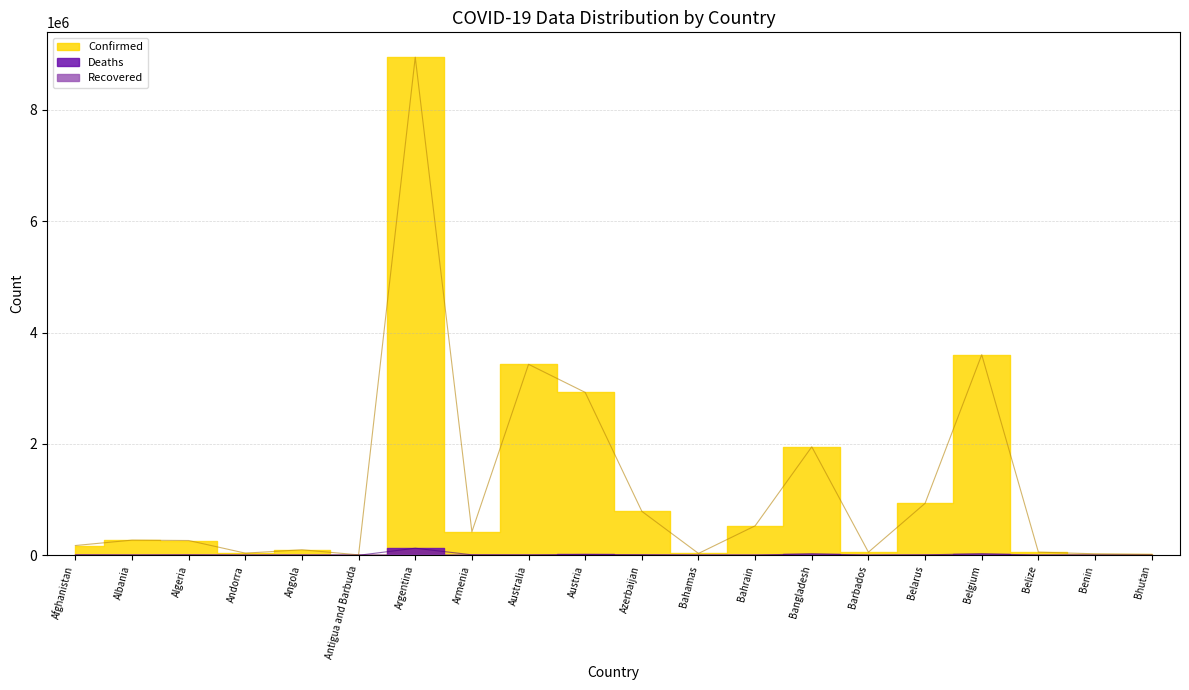

How many interior local peaks does the Confirmed series have?

6